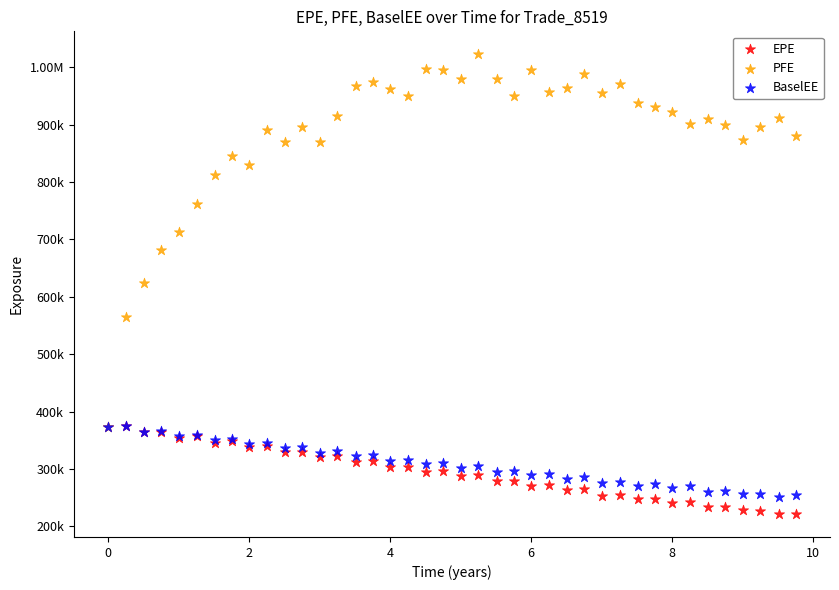

What are all the series names shown in the legend?

EPE, PFE, BaselEE